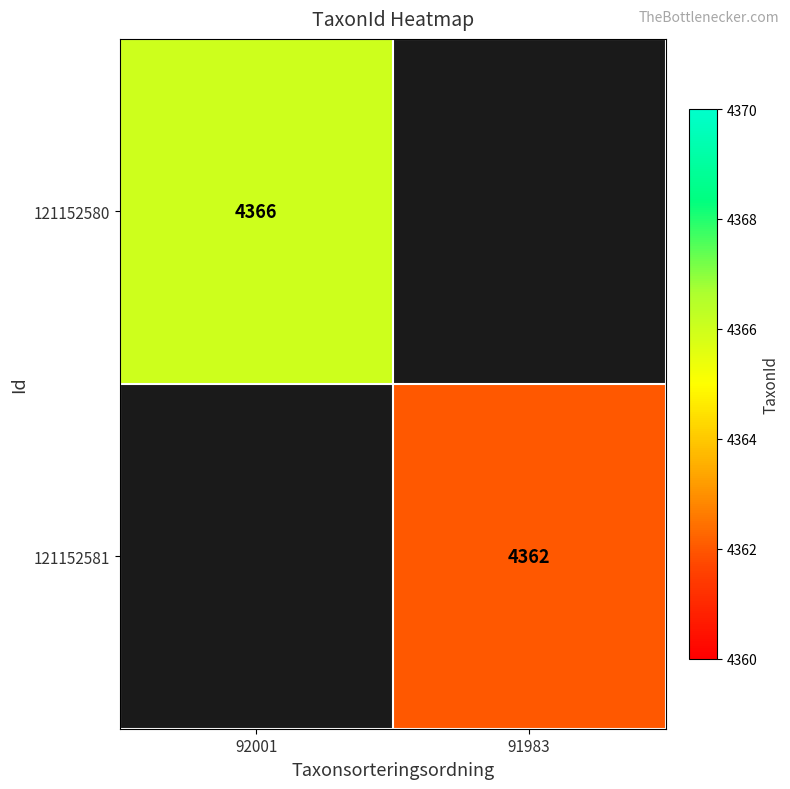

Count the number of data series in this chart.

2